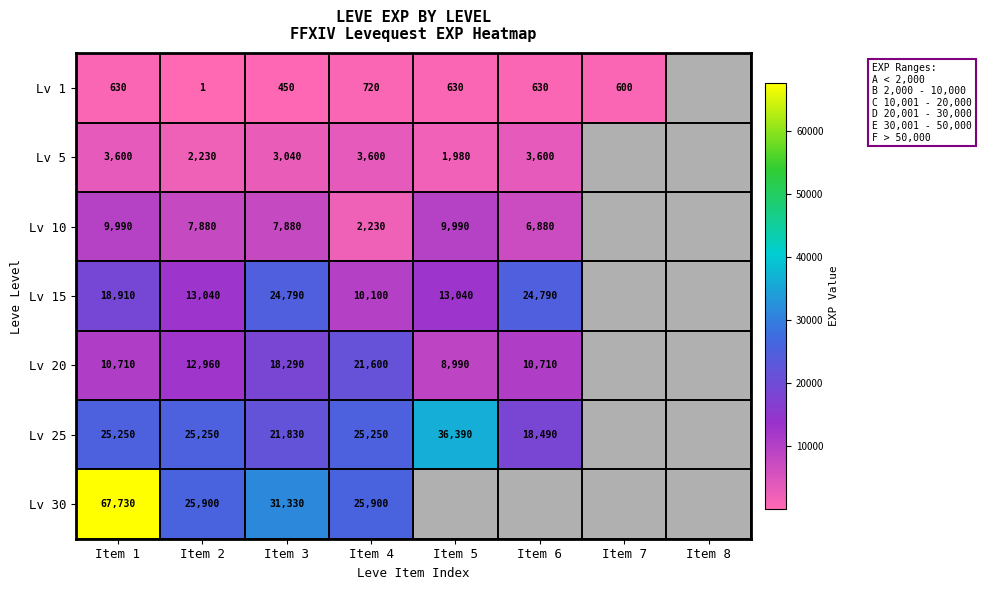

Rank the series at Item 3 from highest to lowest value.

Lv 30, Lv 15, Lv 25, Lv 20, Lv 10, Lv 5, Lv 1